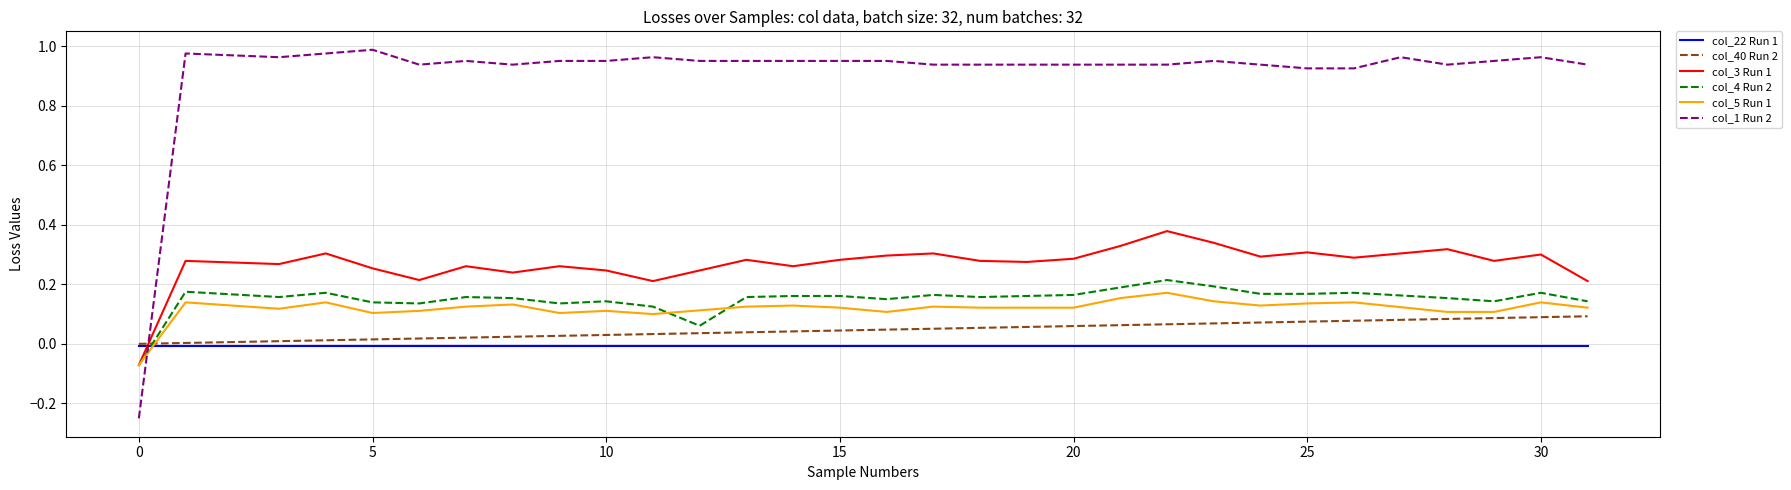

What are all the series names shown in the legend?

col_22 Run 1, col_40 Run 2, col_3 Run 1, col_4 Run 2, col_5 Run 1, col_1 Run 2